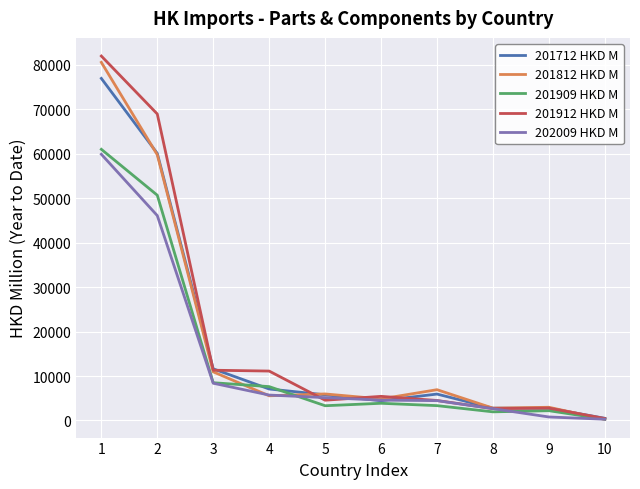

What is the average value of the 201912 HKD M series?

19368.5